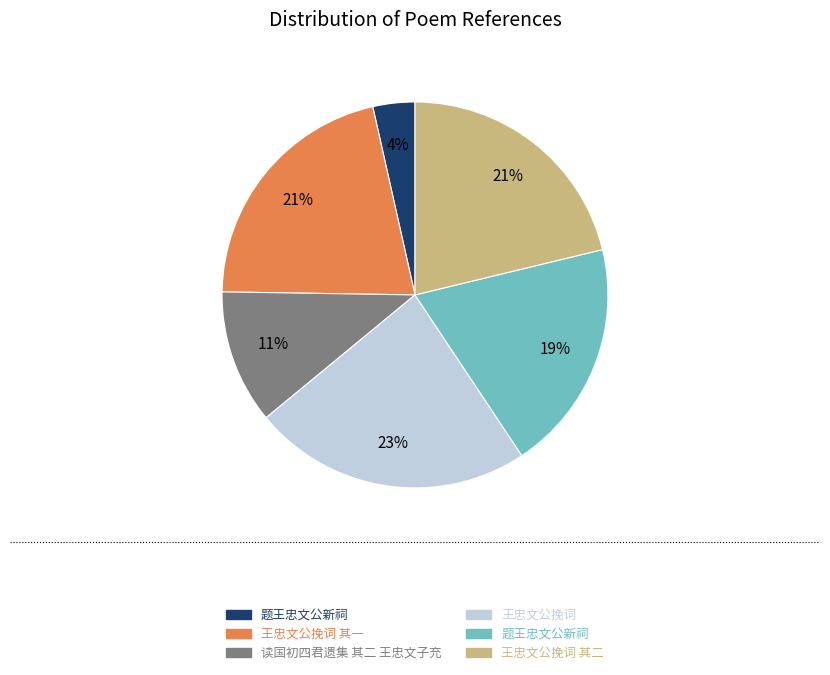

To the nearest percent, what is the average slice percentage?

17%